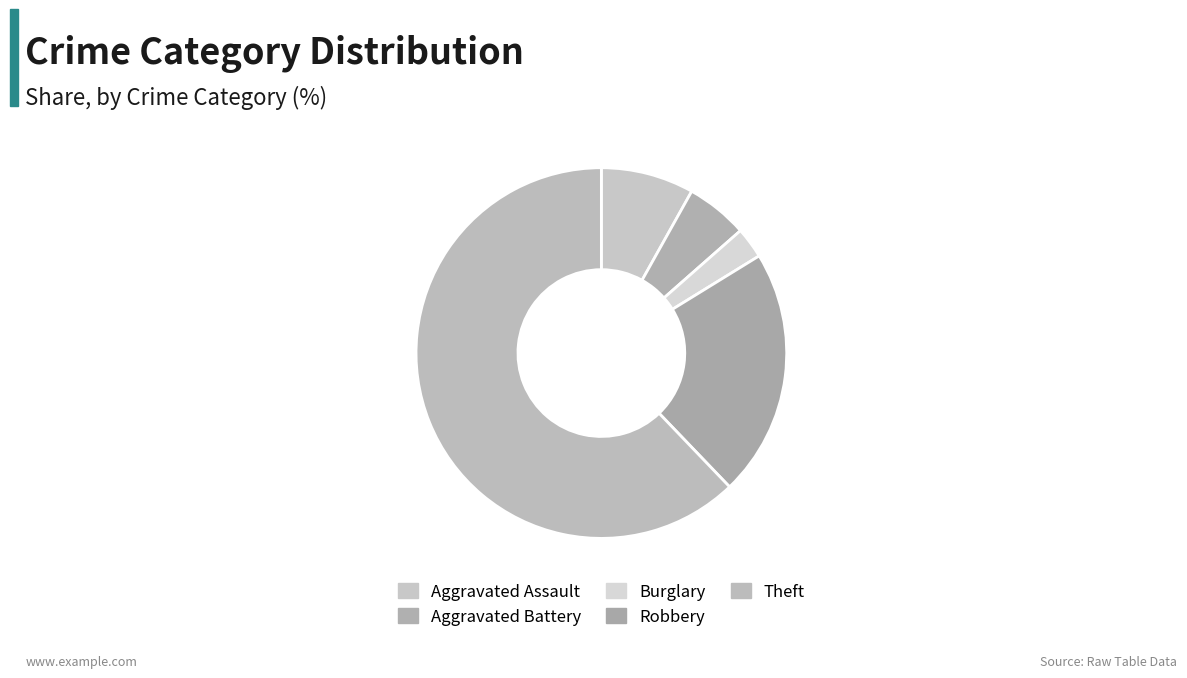

Which category has the smallest portion of the pie?

Burglary